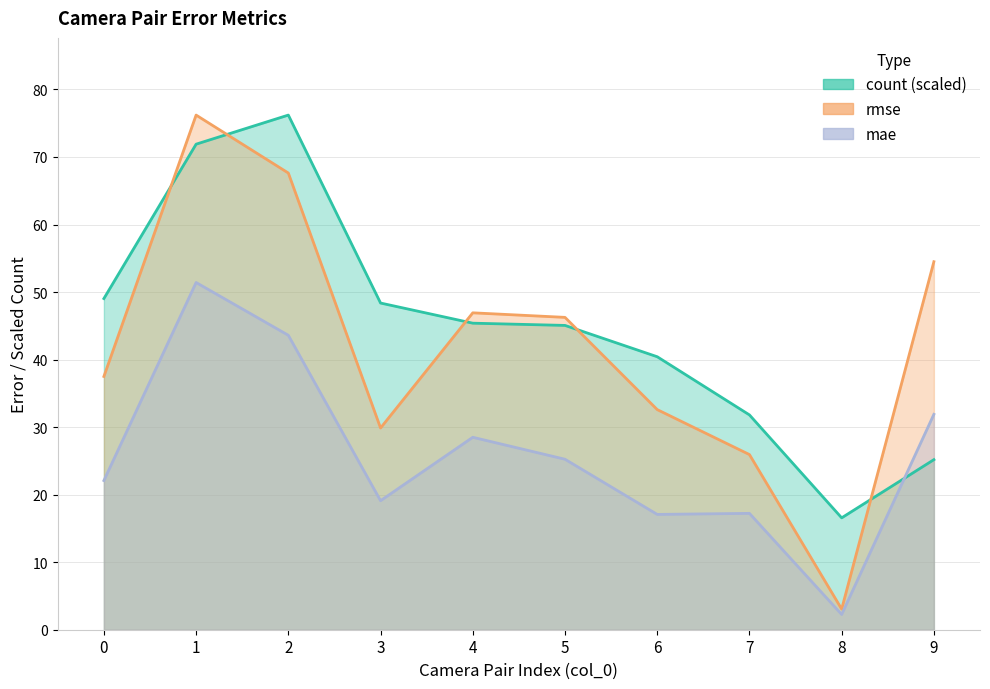

In mae, how many points are higher than both neighbors (excluding endpoints)?

3